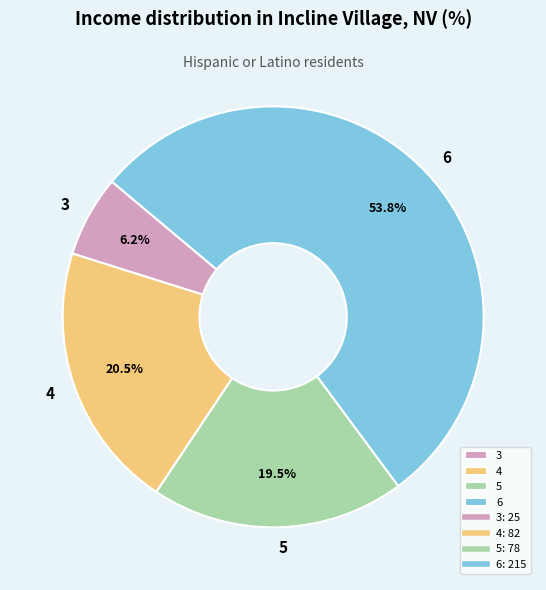

What percentage is the 3 slice, to the nearest percent?

6%